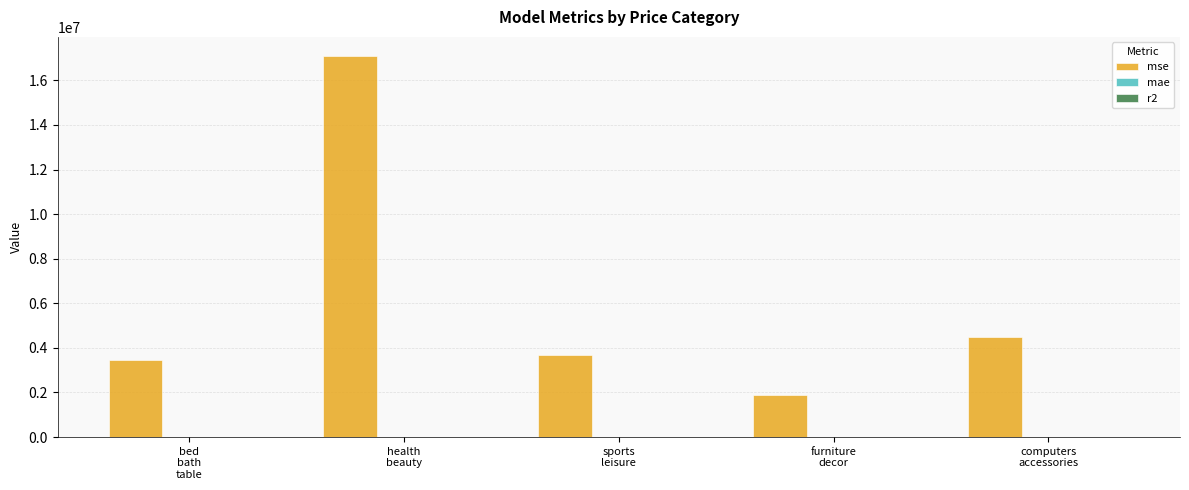

What is the difference between the mse values at furniture
decor and sports
leisure?

1807988.5